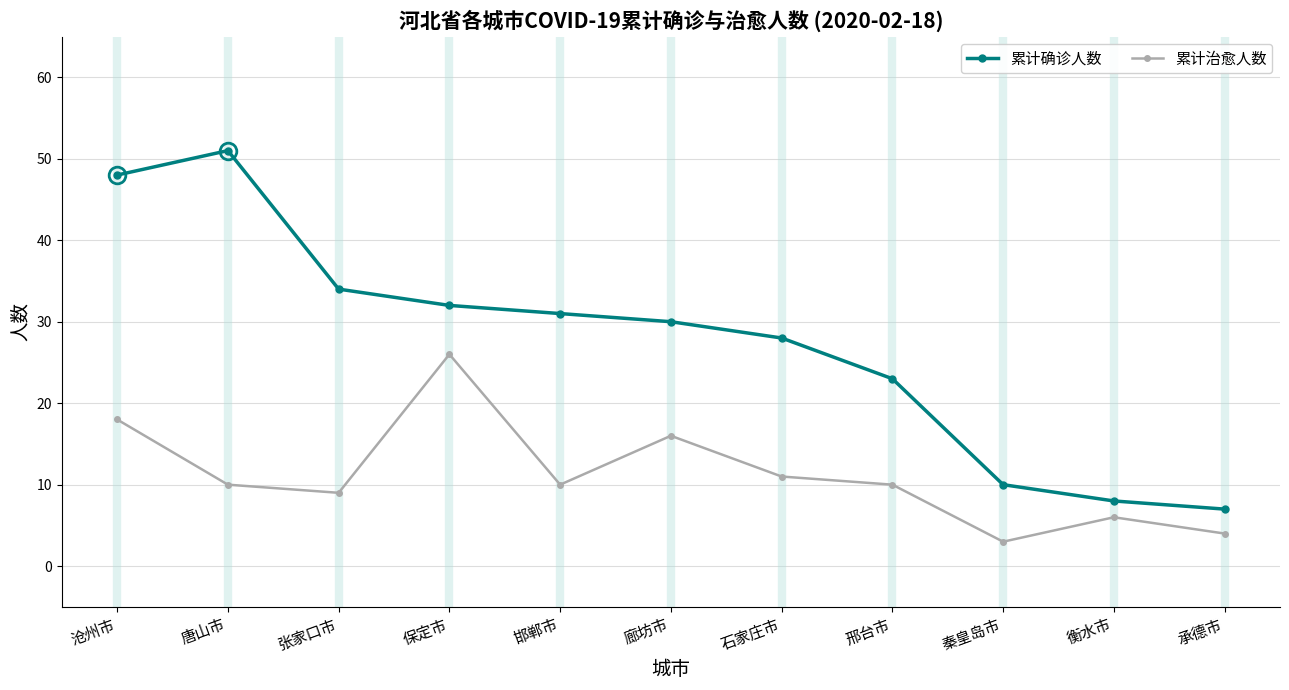

How many lines are shown in the chart?

2